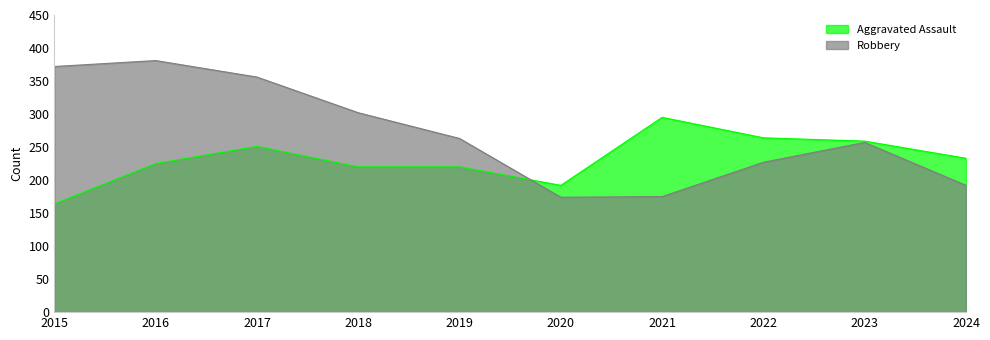

The value of Robbery at 2017 is 356. True or false?

True